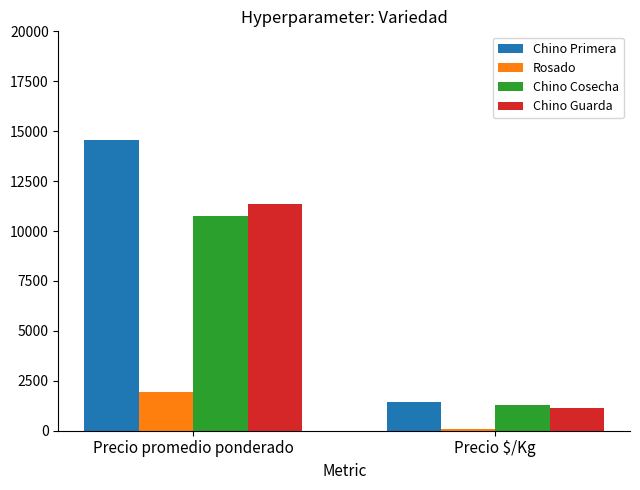

At which label does Rosado reach its peak?

Precio promedio ponderado